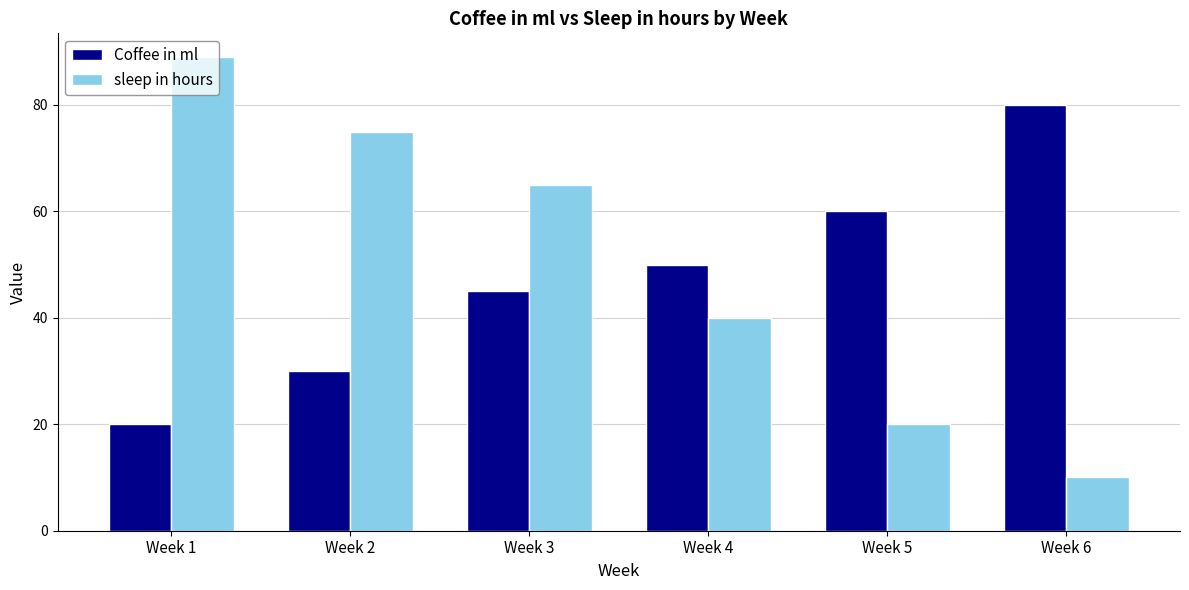

Where is Coffee in ml nearest to the value 50?

Week 4